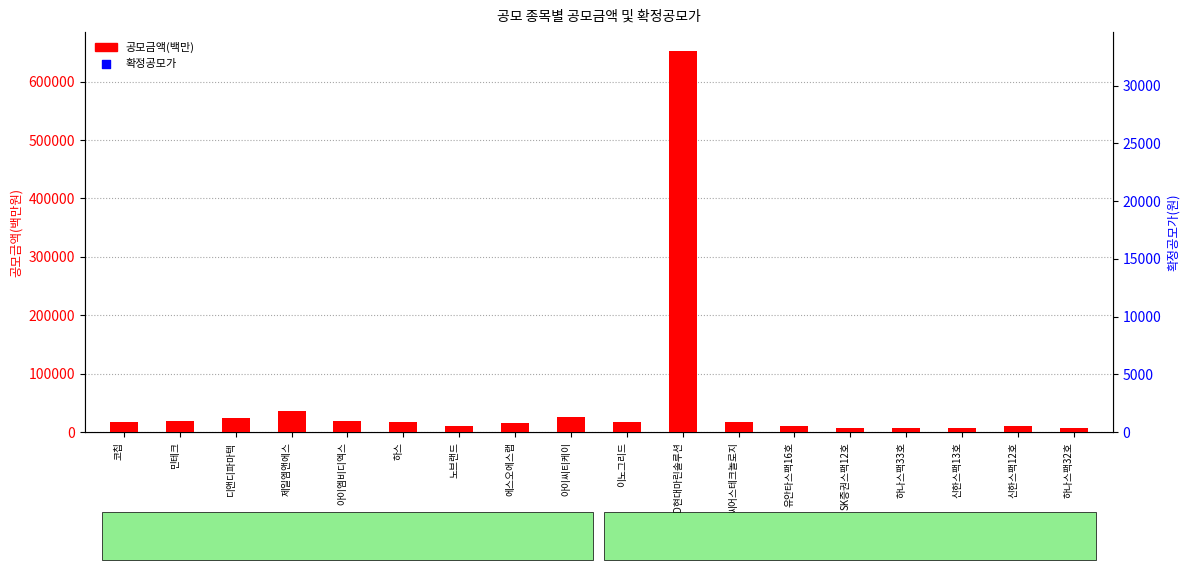

Which series has the largest total across all categories?

공모금액(백만)